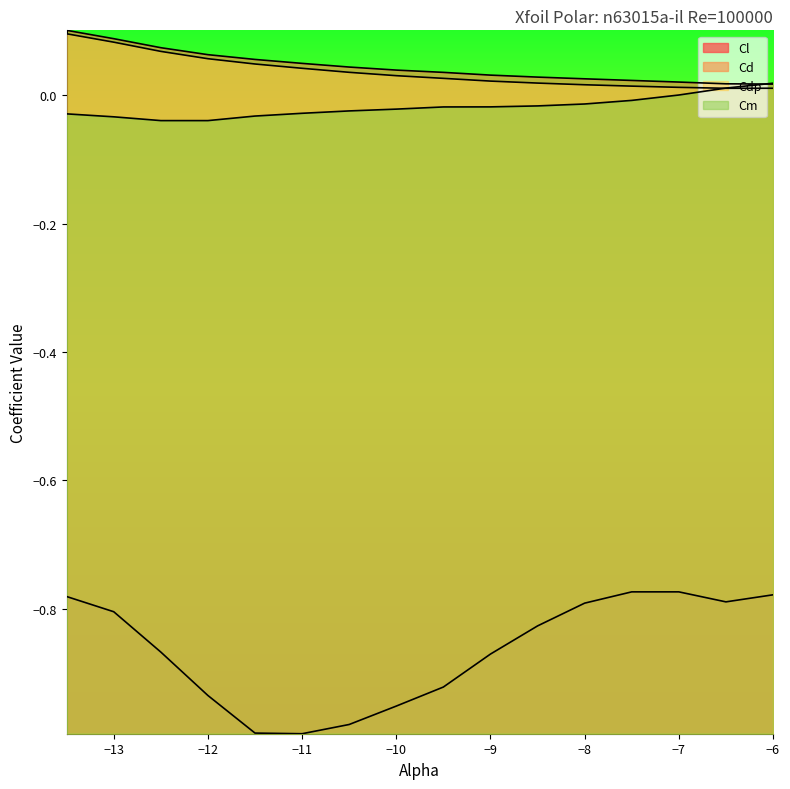

How many data points does each series have?

16